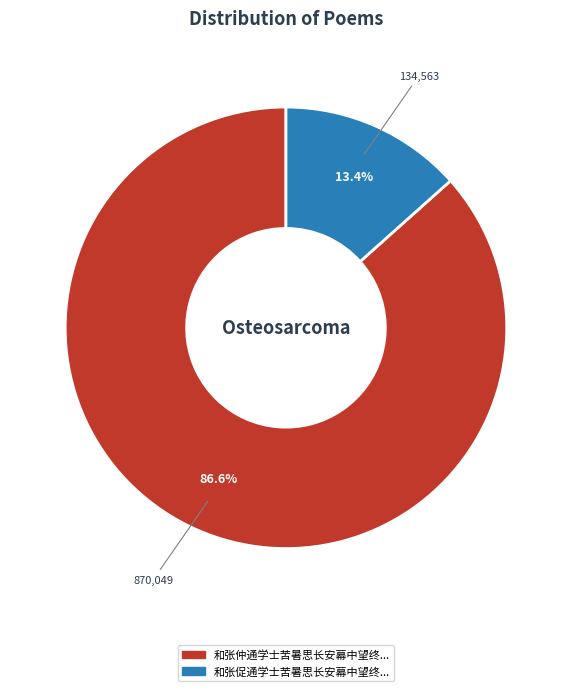

Is there any slice that represents more than half of the pie?

Yes